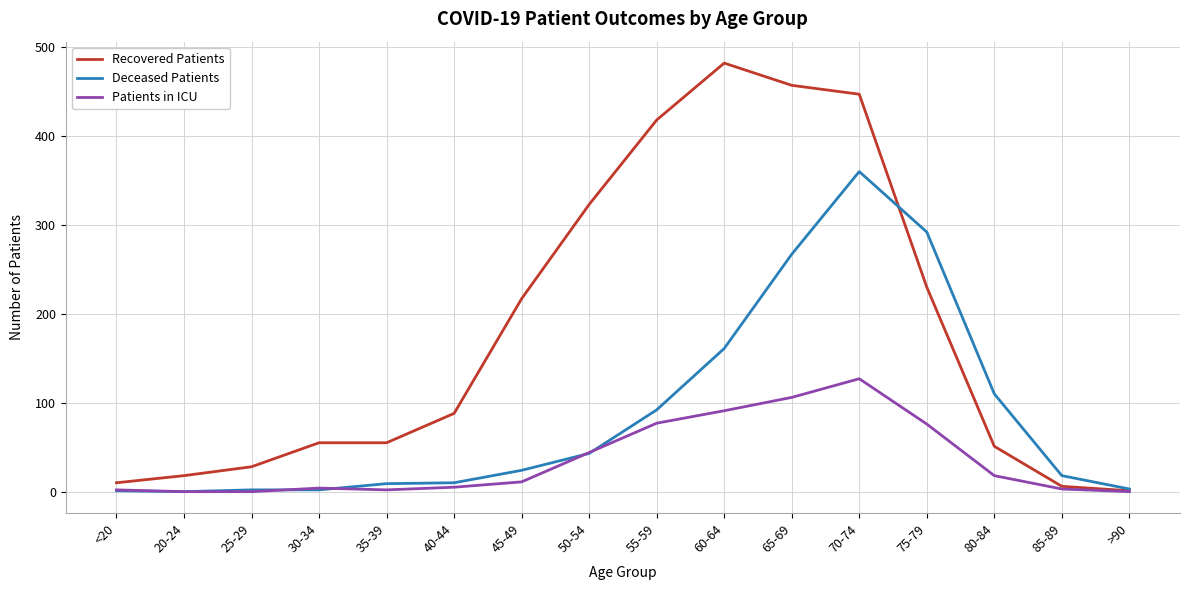

Between <20 and 60-64, which series saw the biggest shift?

Recovered Patients